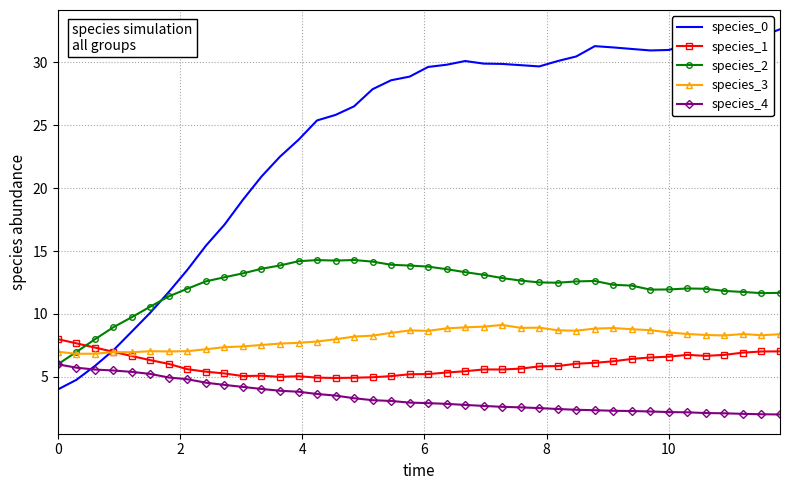

What is the average value of the species_2 series?

12.2